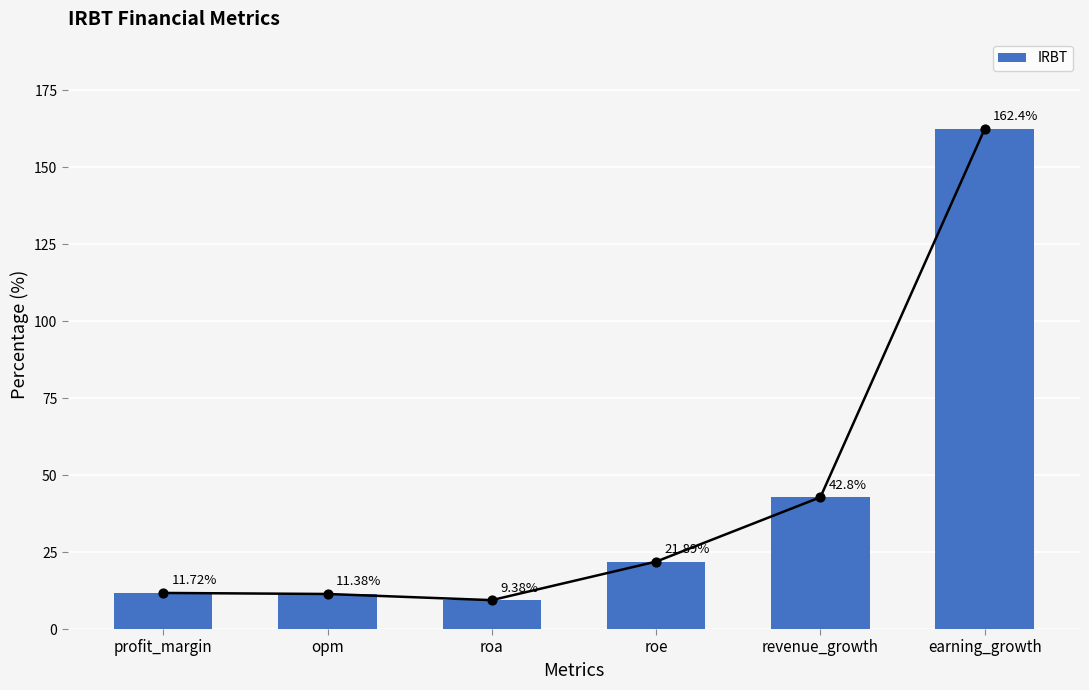

Which has a higher value, opm or roe?

roe